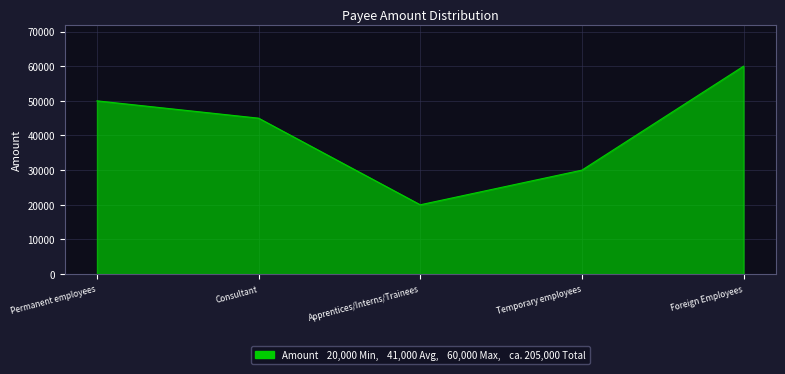

At which label does the data first exceed 45000?

Permanent employees